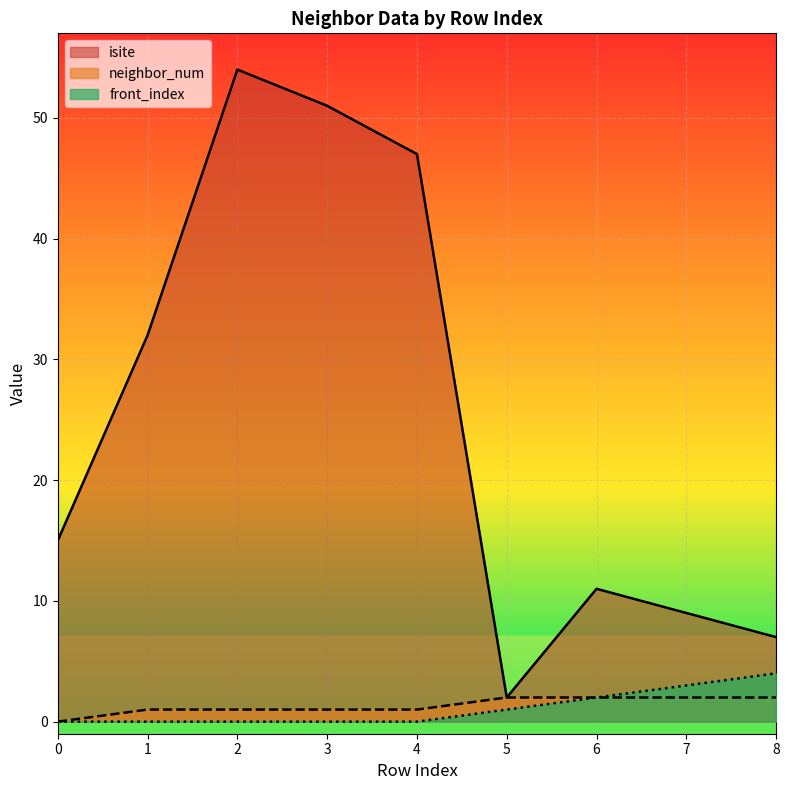

Reading right to left, list all the values displayed in this chart.

isite: 8=7	7=9	6=11	5=2	4=47	3=51	2=54	1=32	0=15
neighbor_num: 8=2	7=2	6=2	5=2	4=1	3=1	2=1	1=1	0=0
front_index: 8=4	7=3	6=2	5=1	4=0	3=0	2=0	1=0	0=0